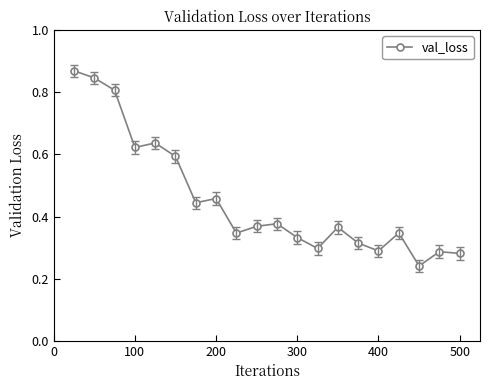

How many values are between 0 and 1?

20